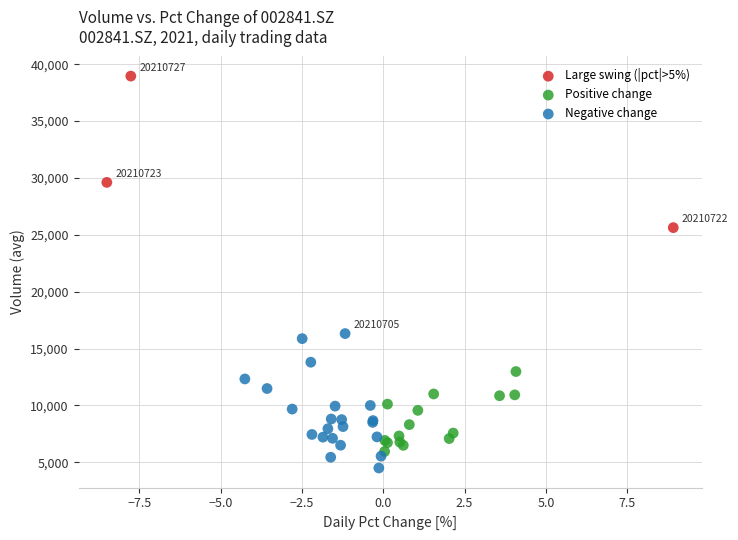

Which series reaches the maximum Y coordinate?

Large swing (|pct|>5%)